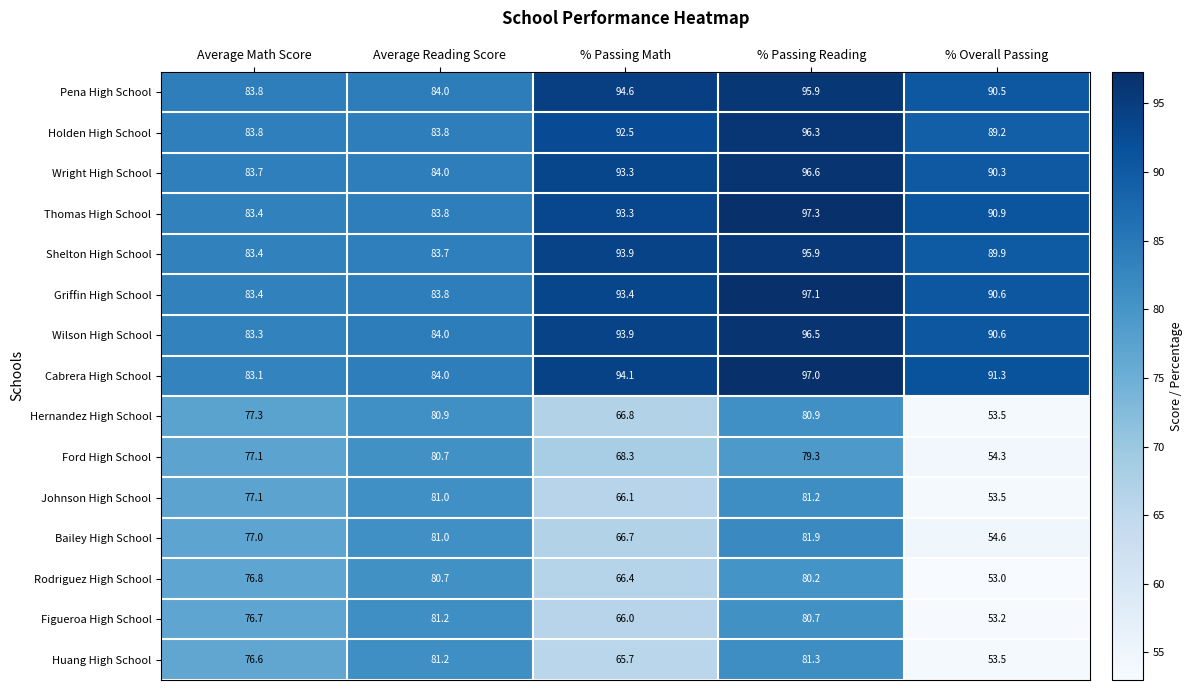

What is the difference between the second highest and second lowest values in the Ford High School series?

11.0